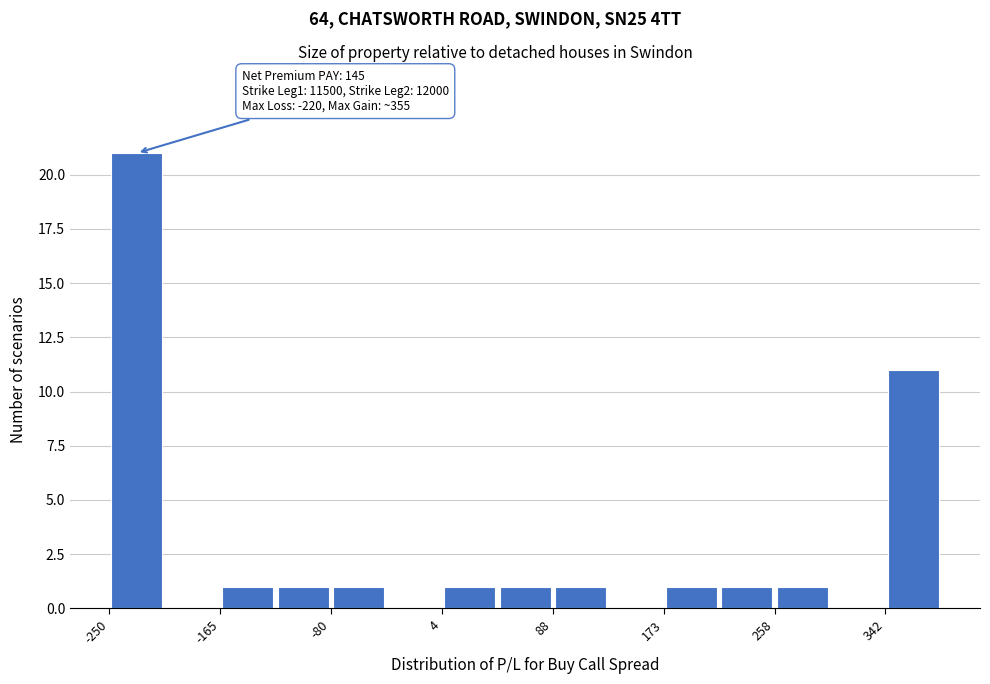

Over which range of the x-axis is the bar tallest?

-250 to -210